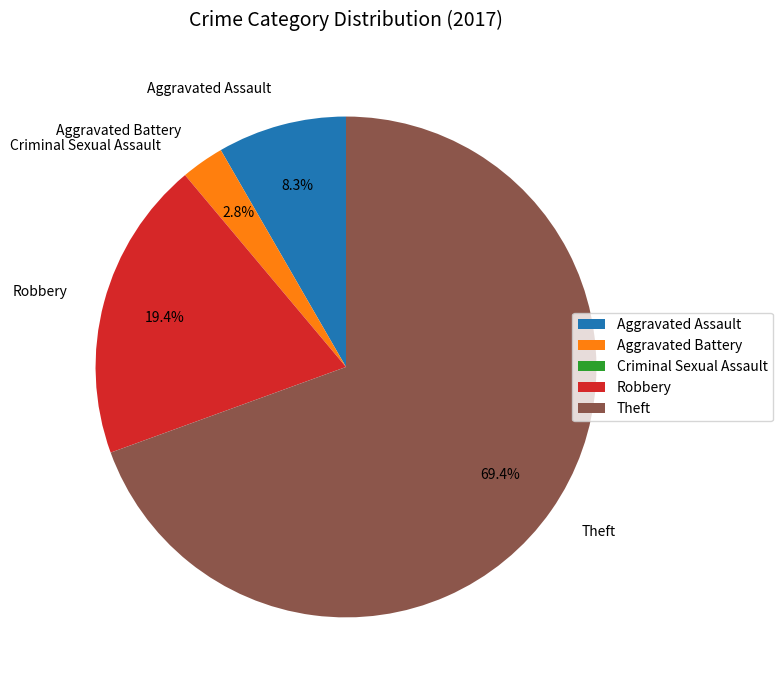

What is the ratio of the value at Robbery to the value at Aggravated Assault?

2.3